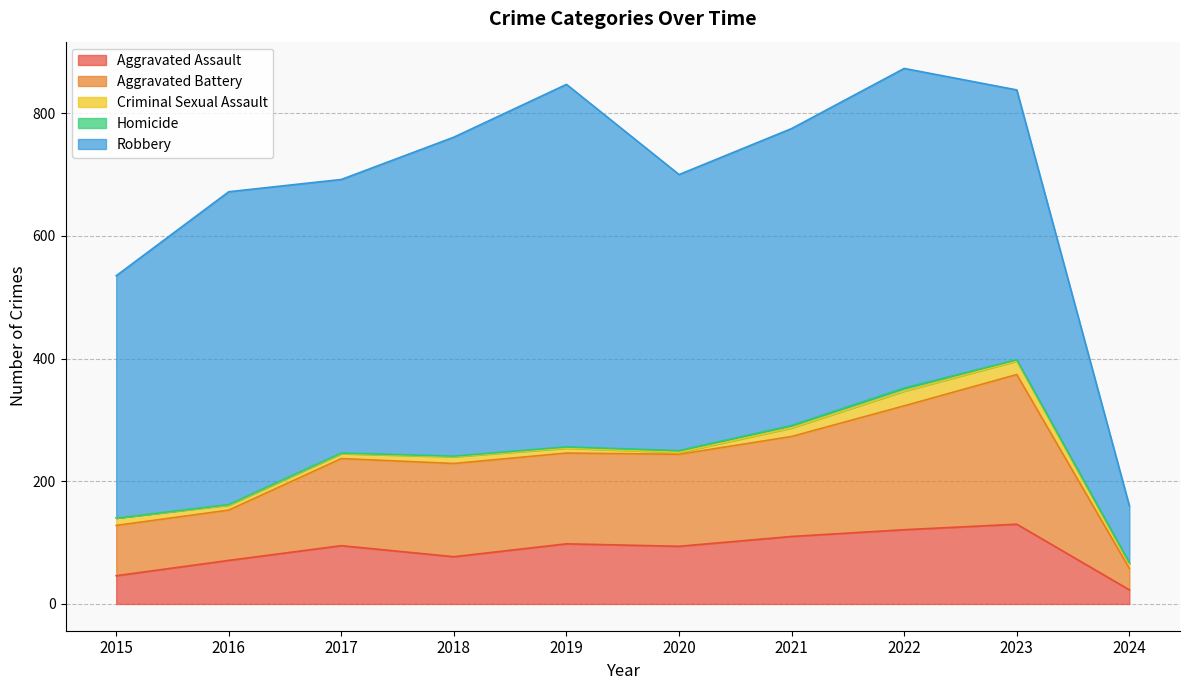

The Homicide series shows 4 at 2021. True or false?

True